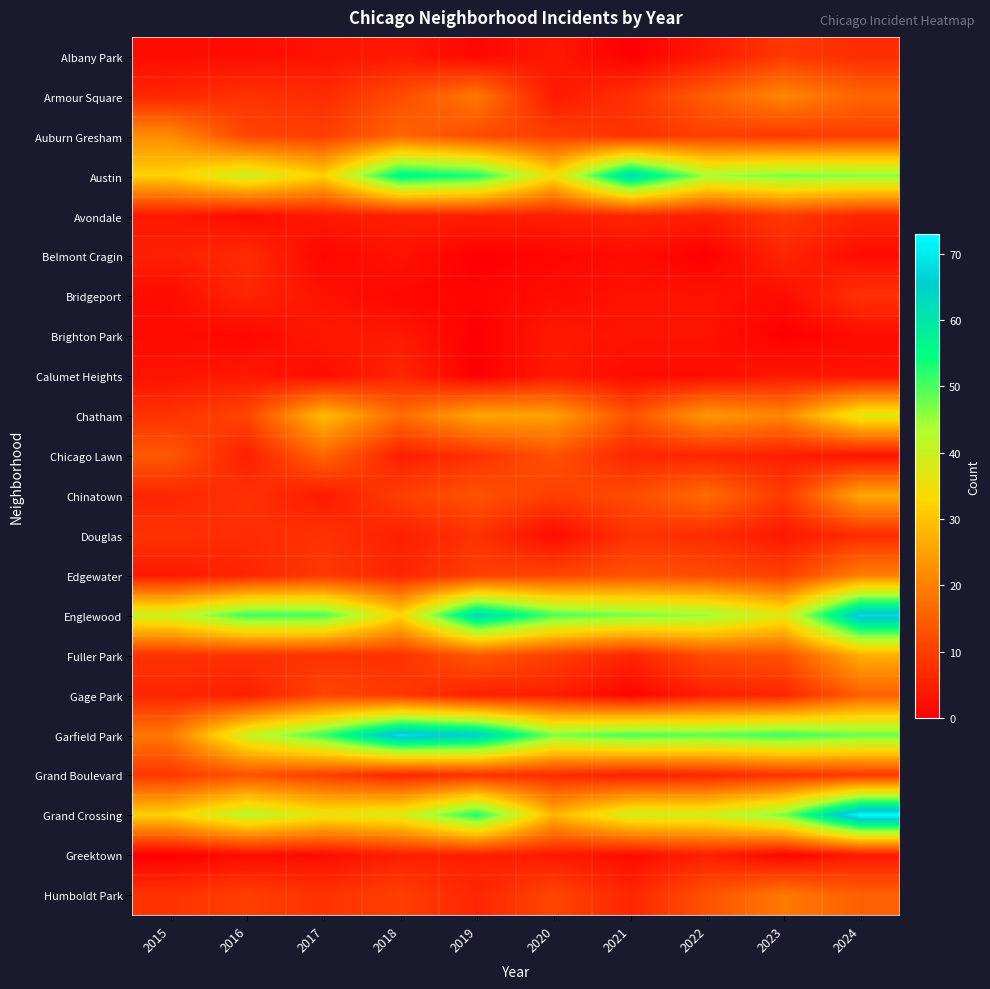

Which category has the highest value across all series?

2024